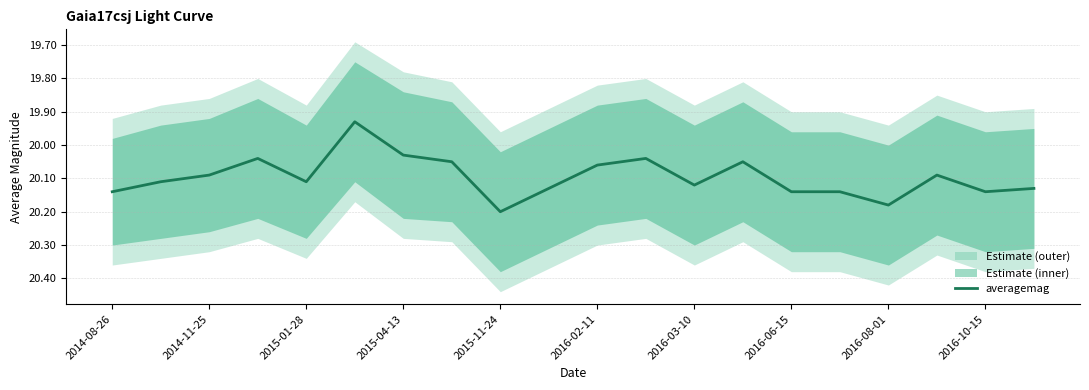

Reading left to right, transcribe all the data shown in this chart.

20.1	20.1	20.1	20.0	20.1	19.9	20.0	20.1	20.2	20.1	20.1	20.0	20.1	20.1	20.1	20.1	20.2	20.1	20.1	20.1